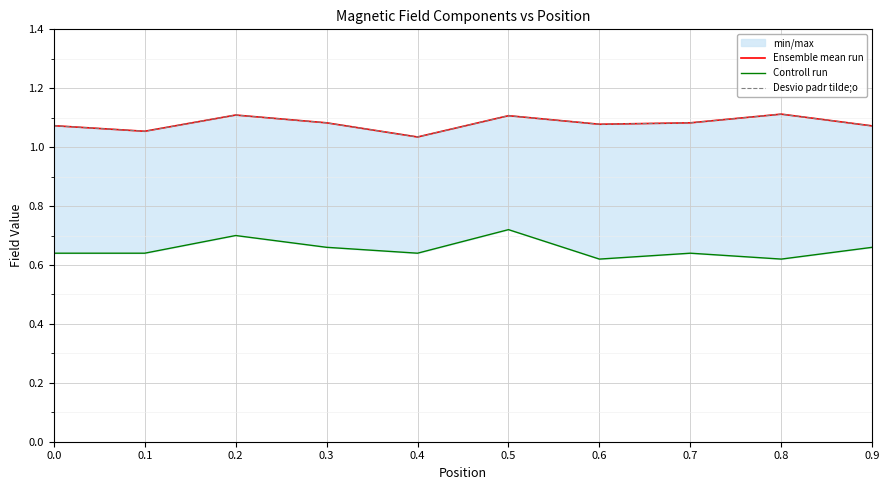

Does the chart display data point markers on the line(s)?

No